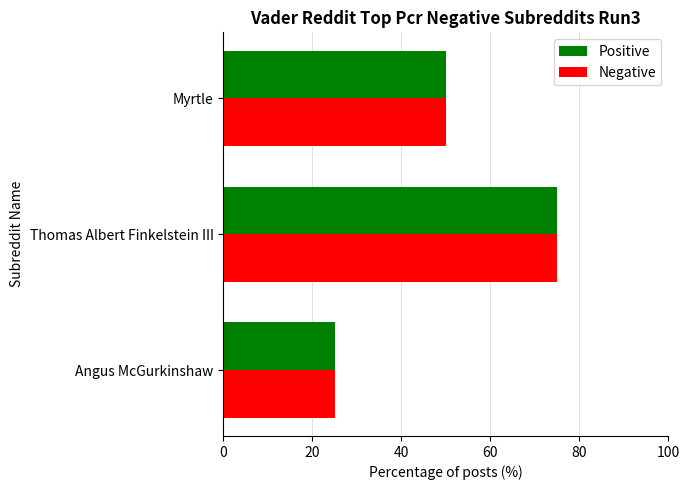

At which category is the sum across all series the highest?

Thomas Albert Finkelstein III